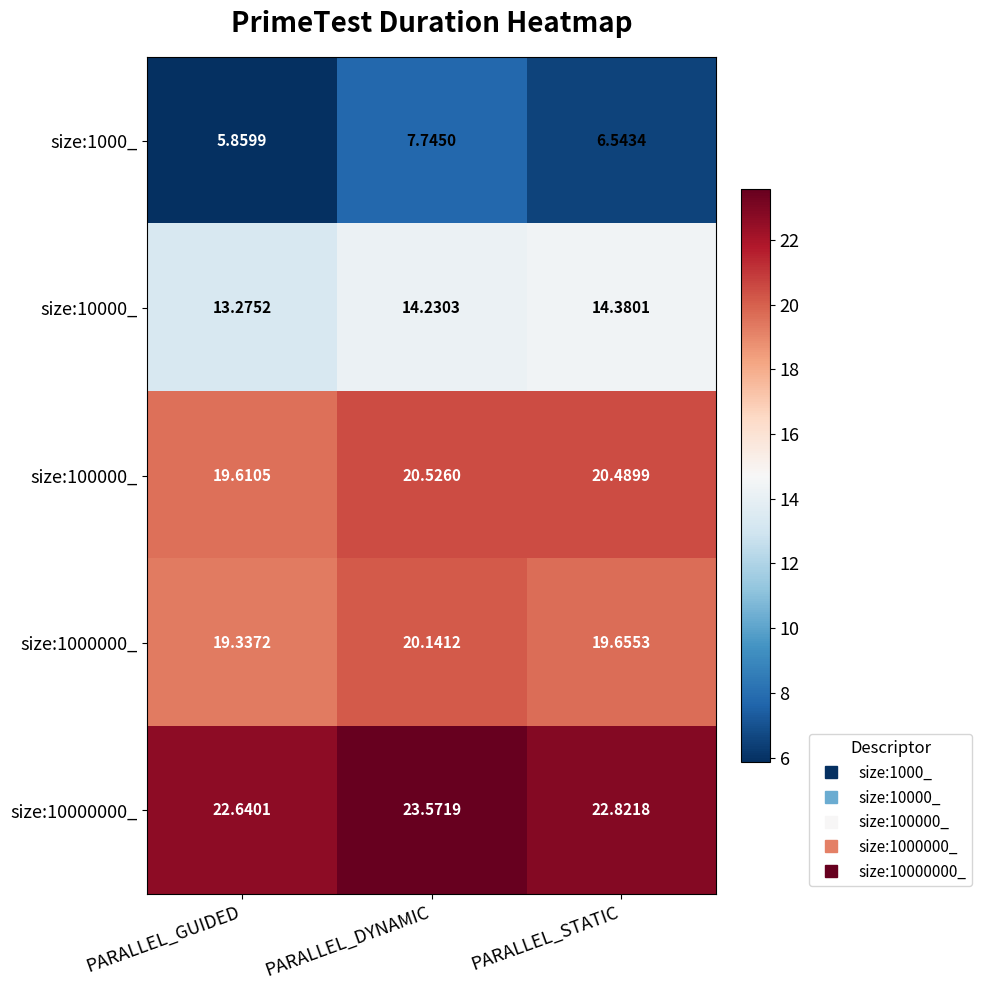

Is the value of size:1000000_ at PARALLEL_STATIC greater than the value of size:10000_ at PARALLEL_STATIC?

Yes